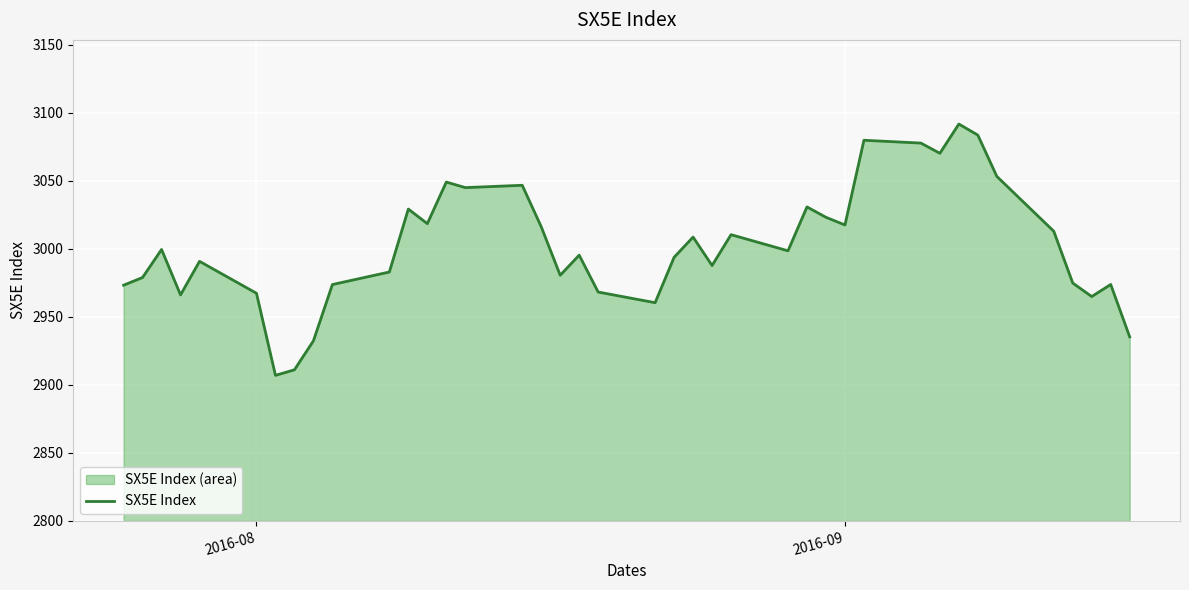

What is the difference between the maximum and minimum values?

184.7